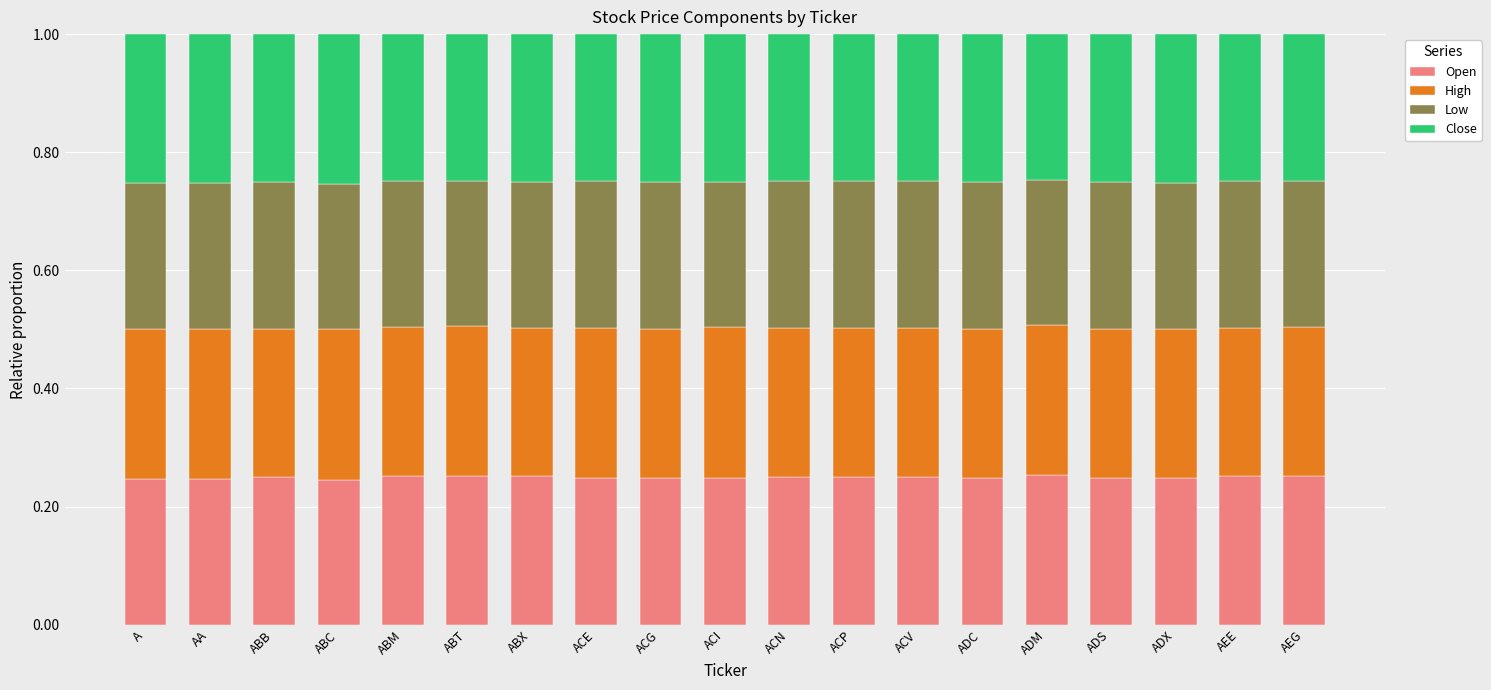

What is the sum of the Open values at ADX and ACE?

0.5